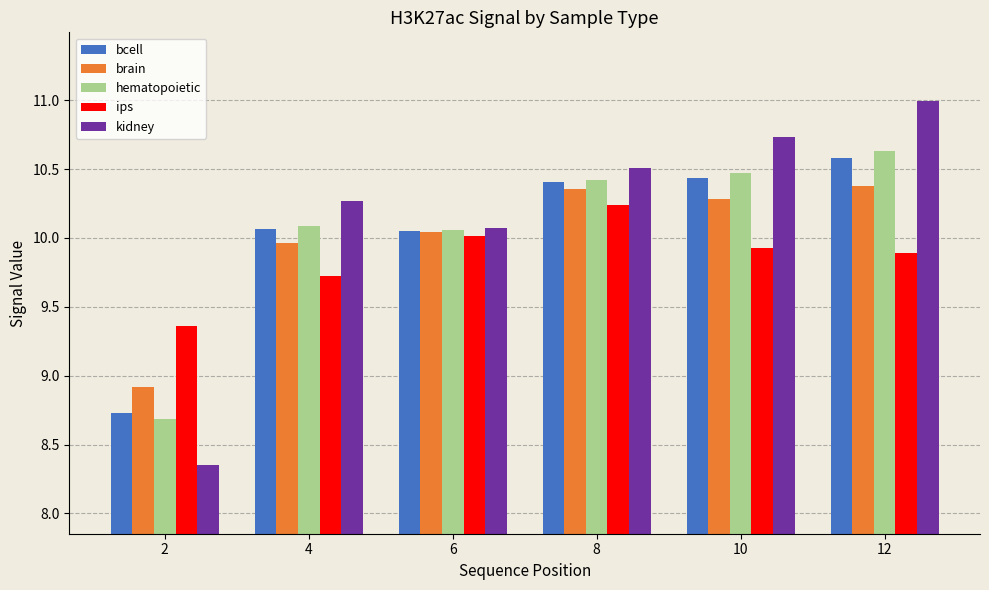

Is it true that hematopoietic equals 4.3 at 2?

False